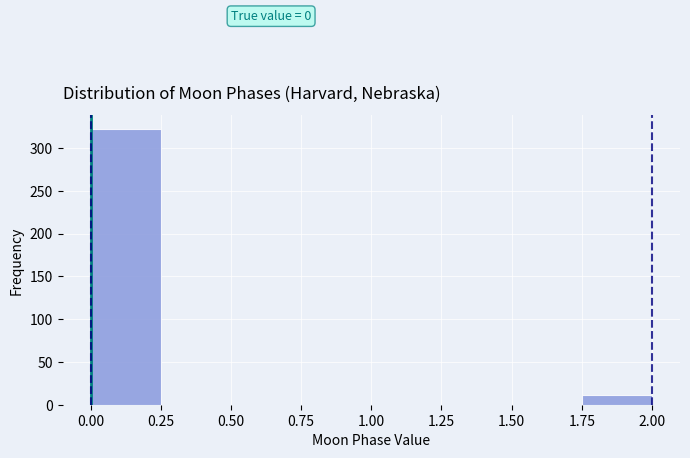

Over which range of the x-axis is the bar tallest?

0.00 to 0.25